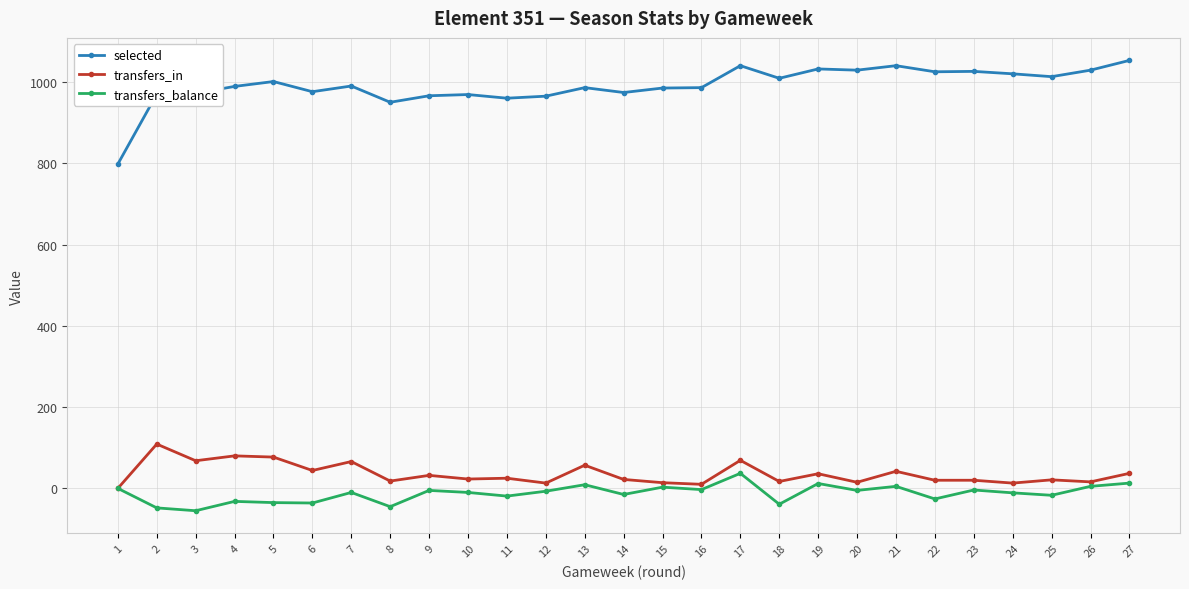

At which category does transfers_in reach its first local peak?

2